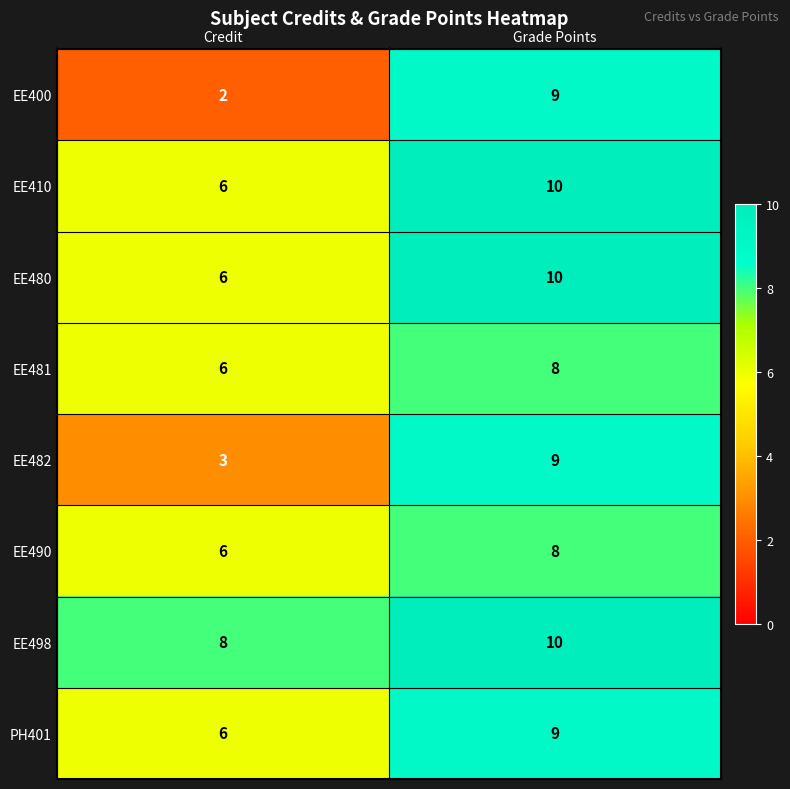

Reading left to right, transcribe all the data shown in this chart.

EE400: Credit=2	Grade Points=9
EE410: Credit=6	Grade Points=10
EE480: Credit=6	Grade Points=10
EE481: Credit=6	Grade Points=8
EE482: Credit=3	Grade Points=9
EE490: Credit=6	Grade Points=8
EE498: Credit=8	Grade Points=10
PH401: Credit=6	Grade Points=9